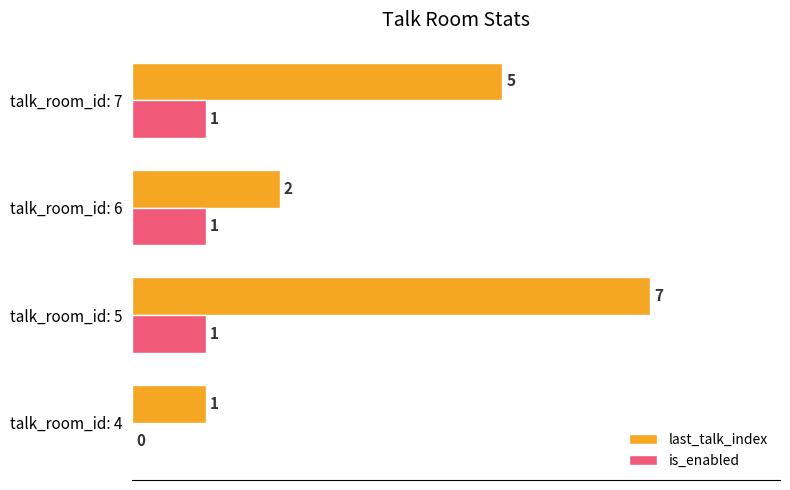

At which label is last_talk_index closest to 4?

talk_room_id: 7